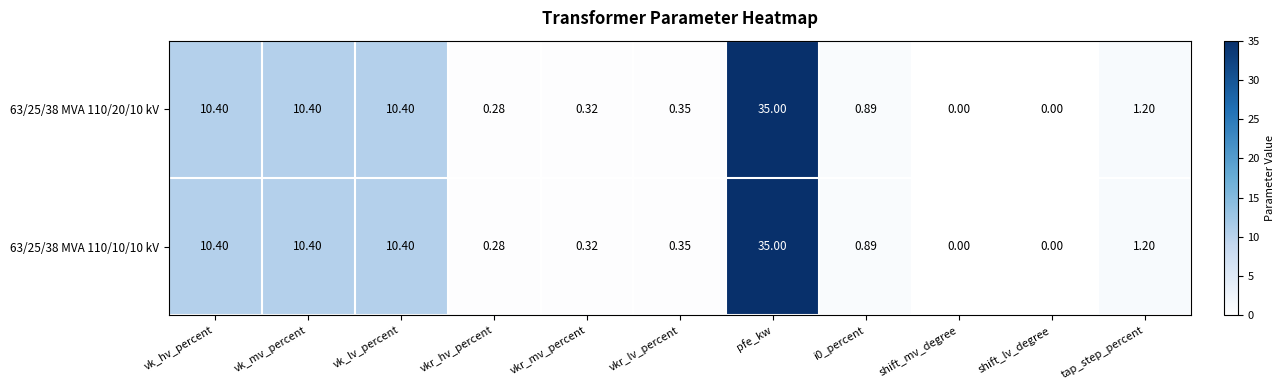

At which category is the sum across all series the highest?

pfe_kw